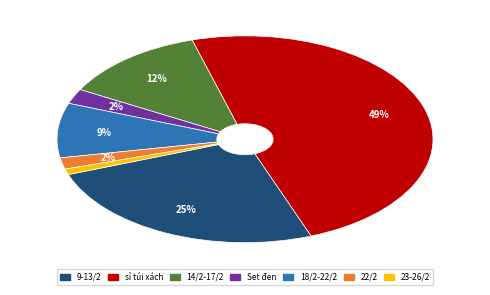

Is it true that 23-26/2 is 1% of the pie?

True